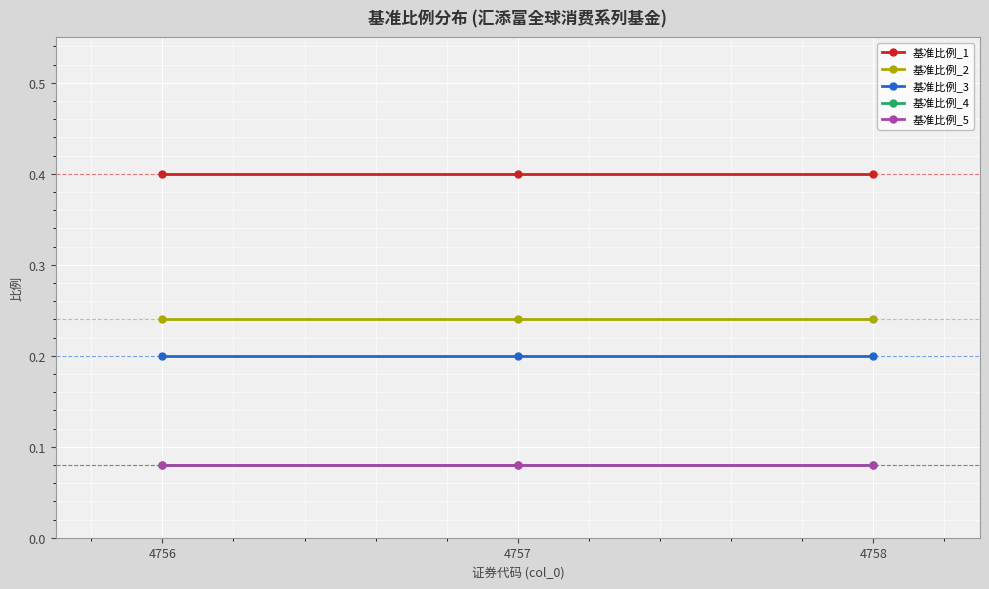

Does the chart have visible grid lines?

Yes